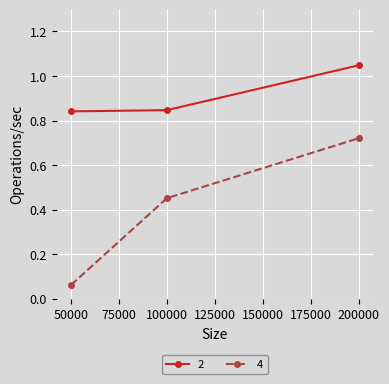

Which series has the largest range (max minus min)?

4